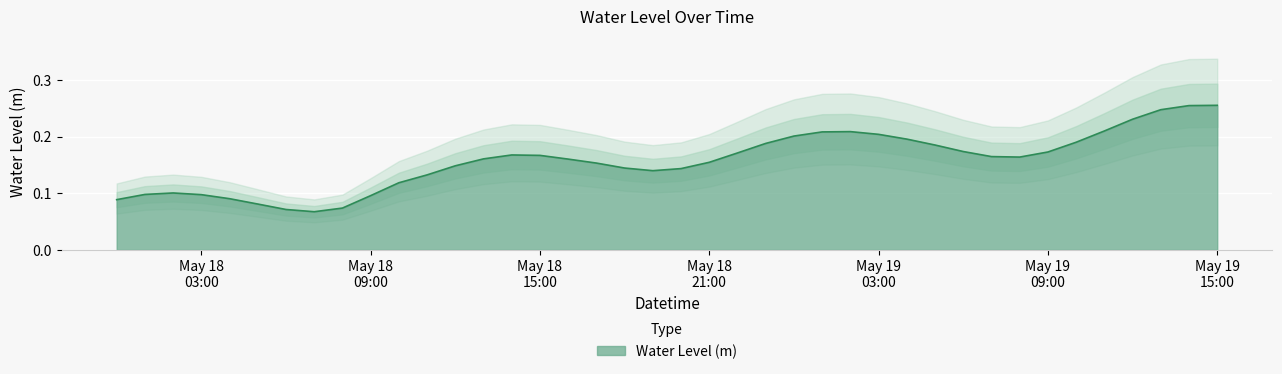

What is the minimum value shown in the chart?

0.1